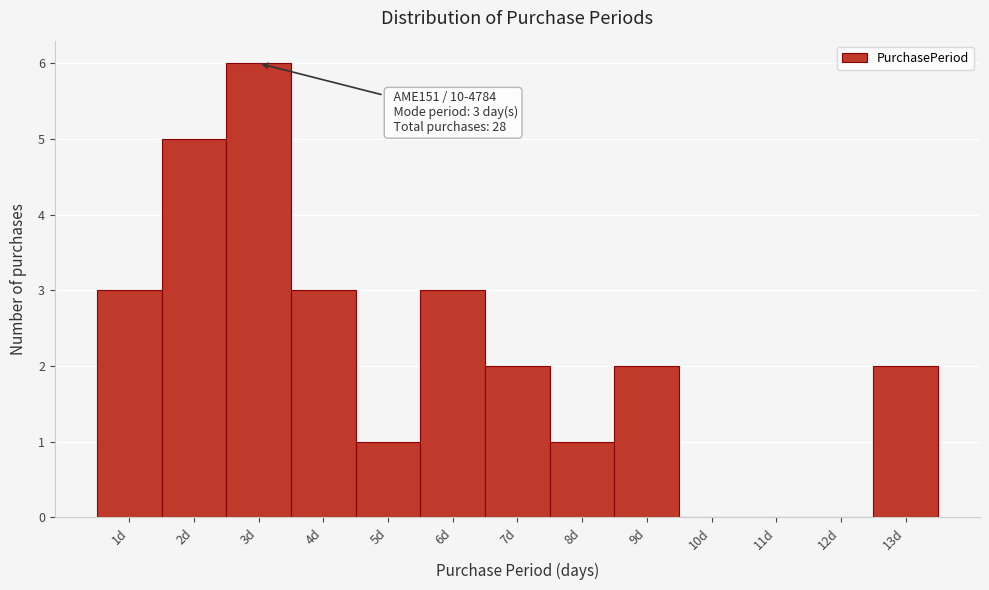

Which range on the x-axis has the tallest bar?

2.5 to 3.5